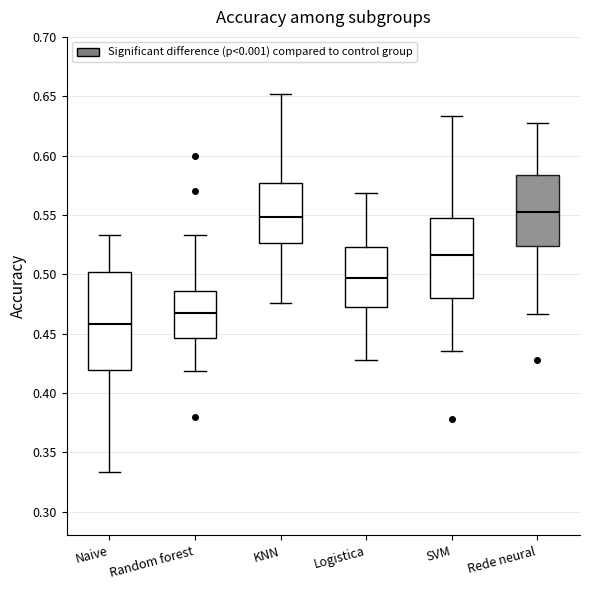

Which box's median line is the lowest?

Naive